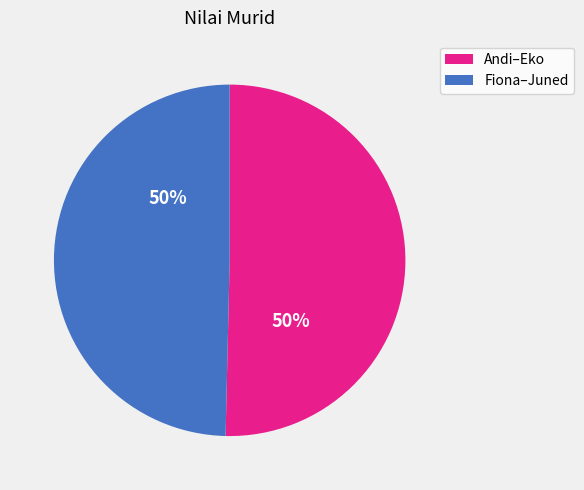

To the nearest percent, what is the average slice percentage?

50%